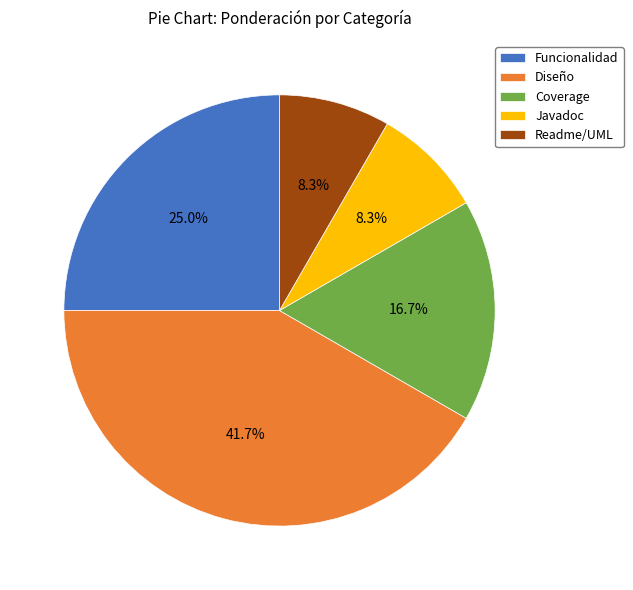

Does Readme/UML represent more than half of the total?

No